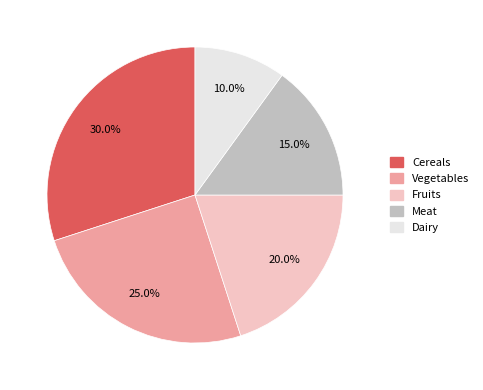

Count the number of slices in the pie.

5